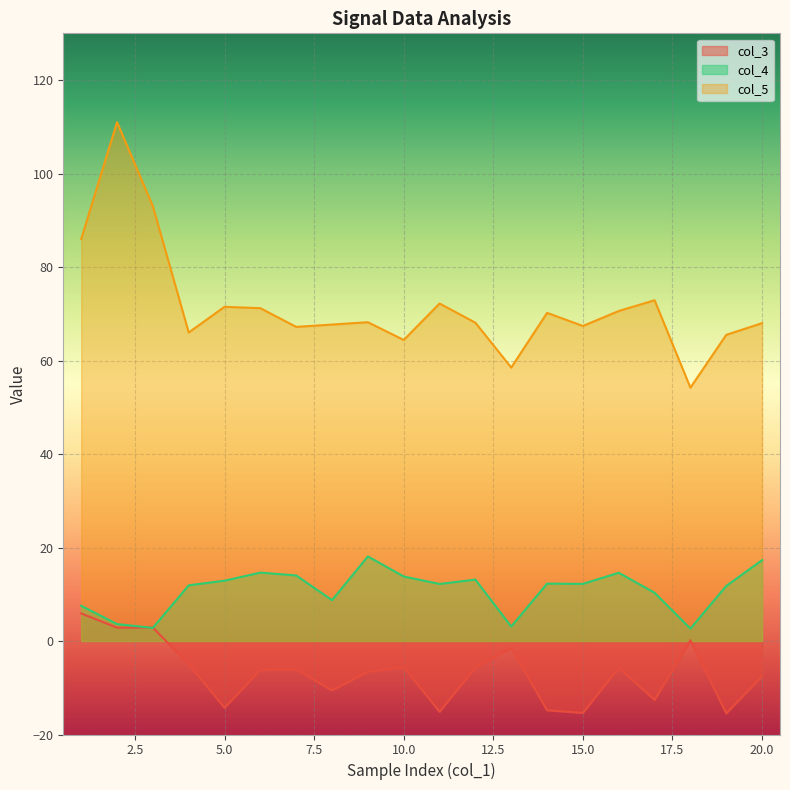

Between 7 and 13, which series saw the biggest shift?

col_4